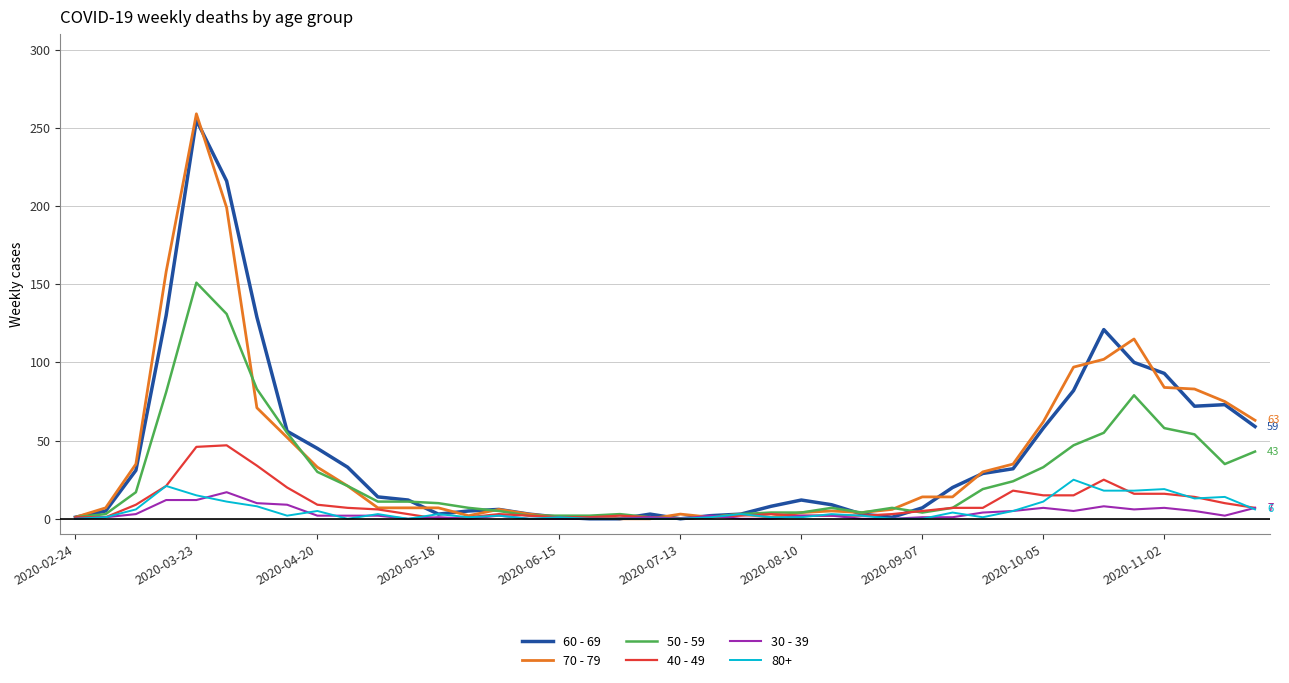

At how many categories does at least one series exceed 160?

2